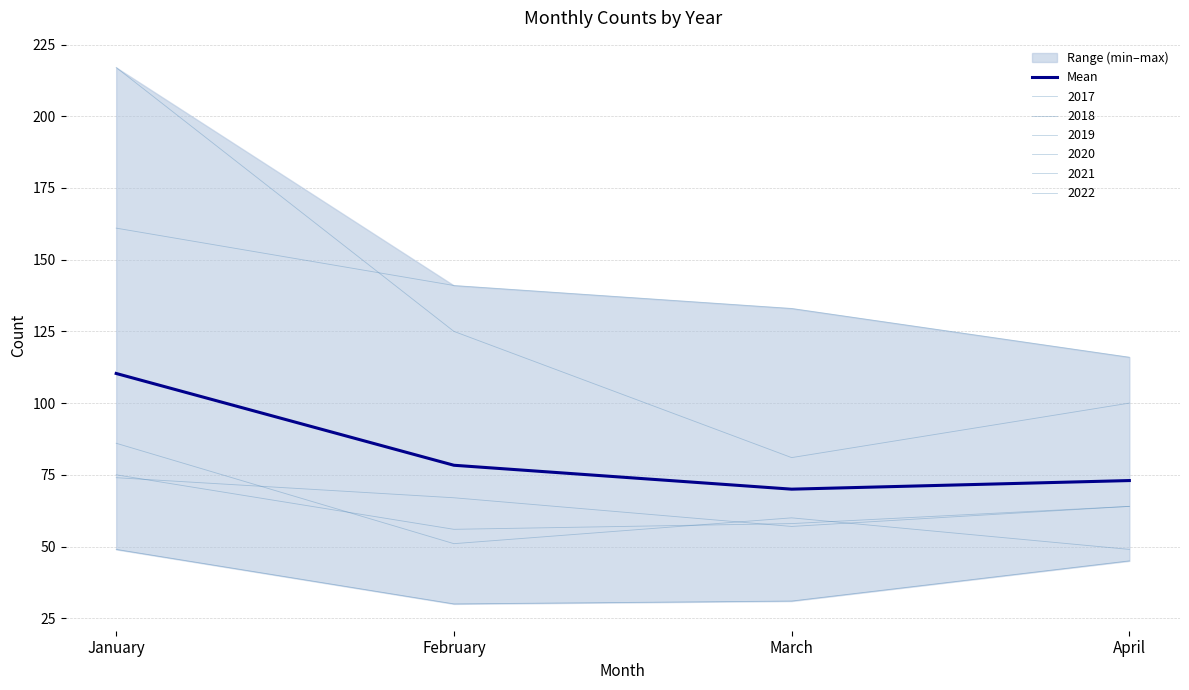

At which category does the chart reach its peak across all series?

January